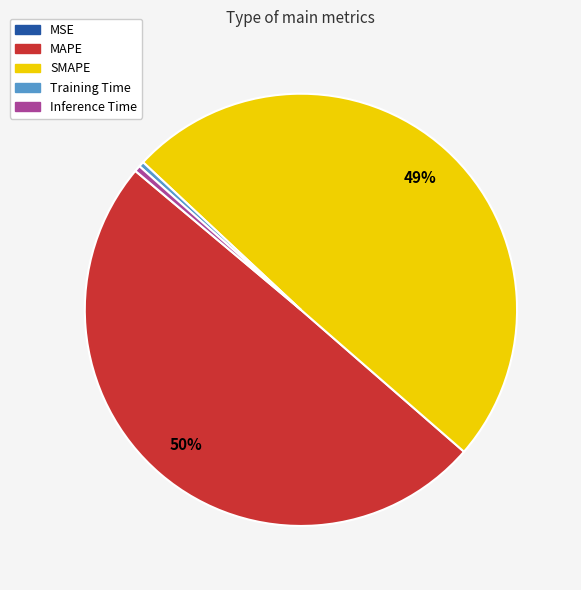

To the nearest percent, what is the average slice percentage?

20%